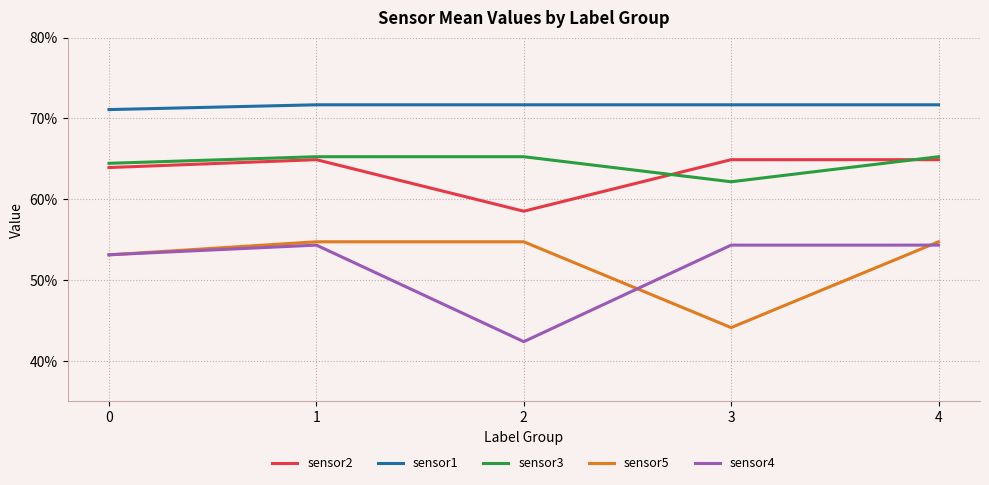

What are all the series names shown in the legend?

sensor2, sensor1, sensor3, sensor5, sensor4